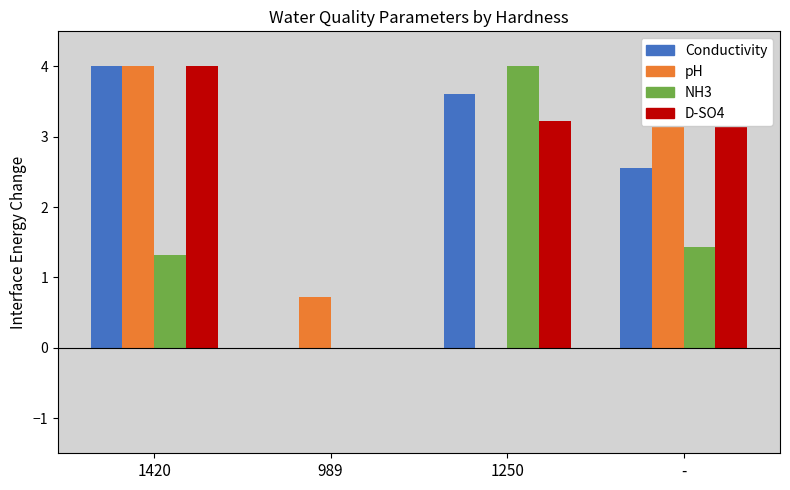

How many groups of bars are there?

4